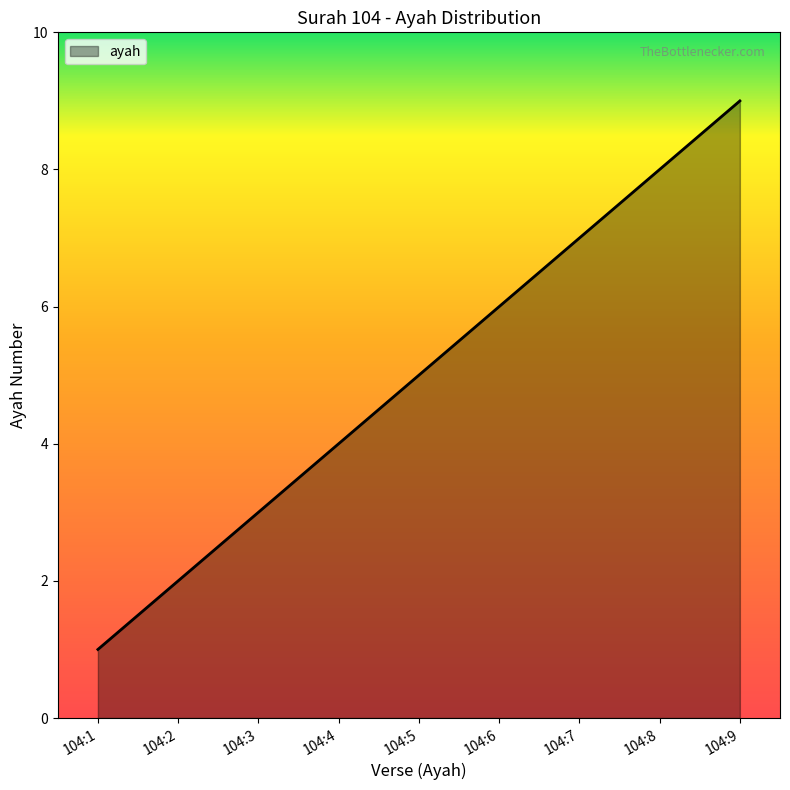

What is the greatest value displayed?

9